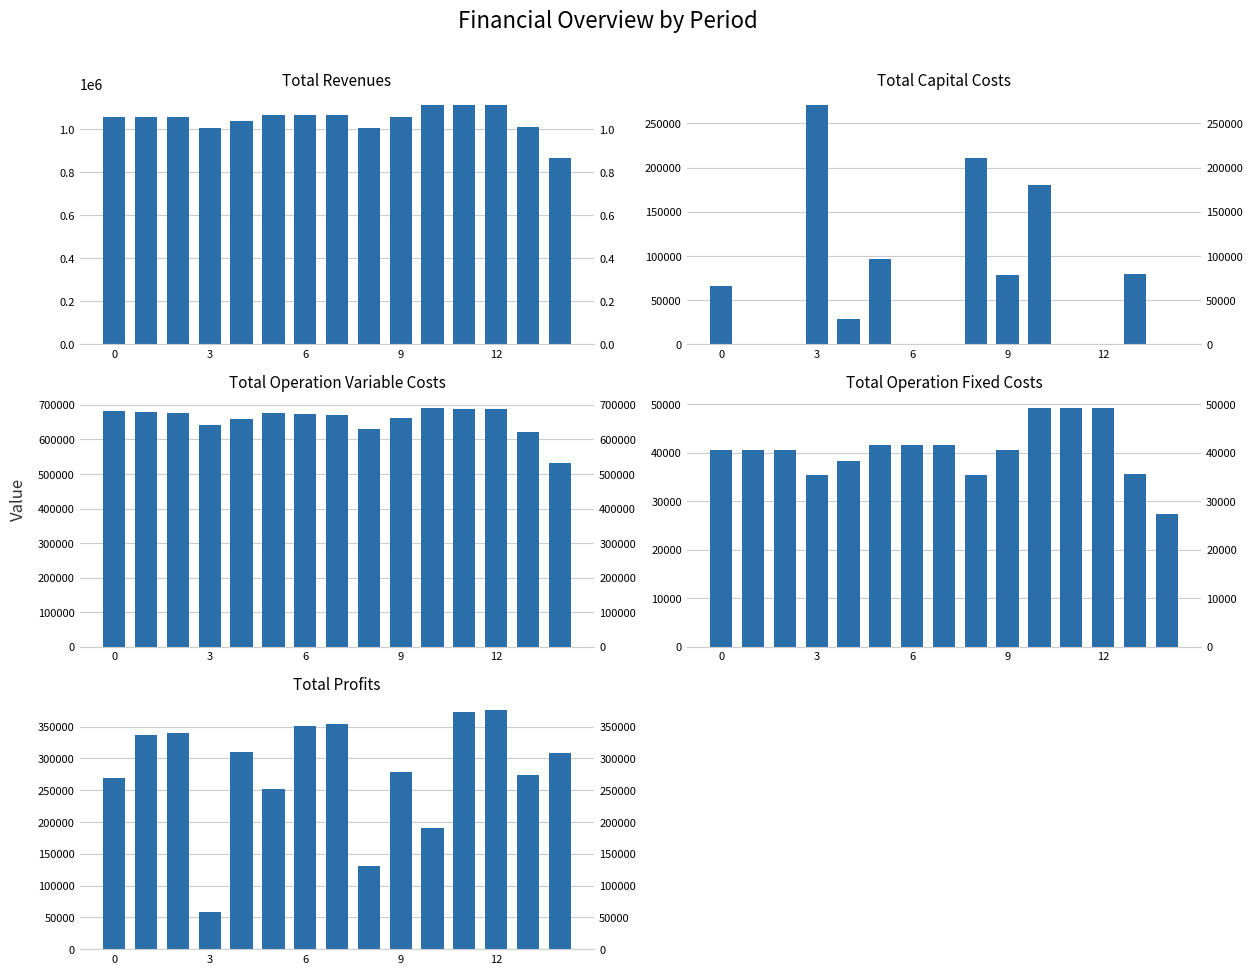

Between 12 and 9, which is larger?

9